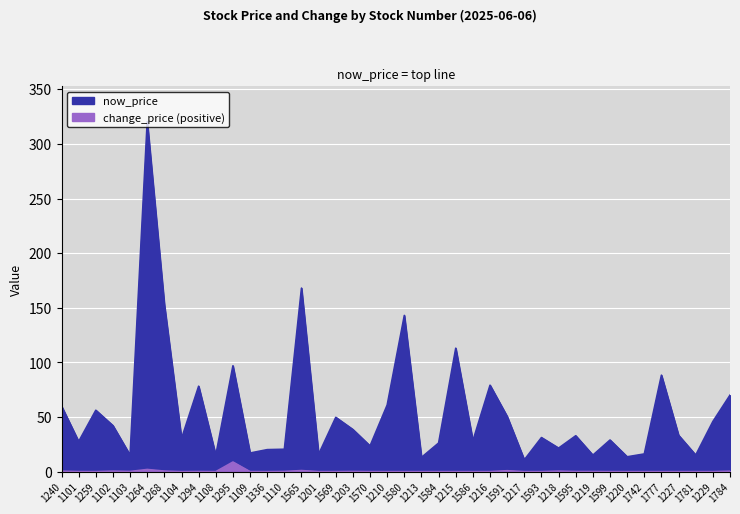

Where is now_price nearest to the value 165?

1565